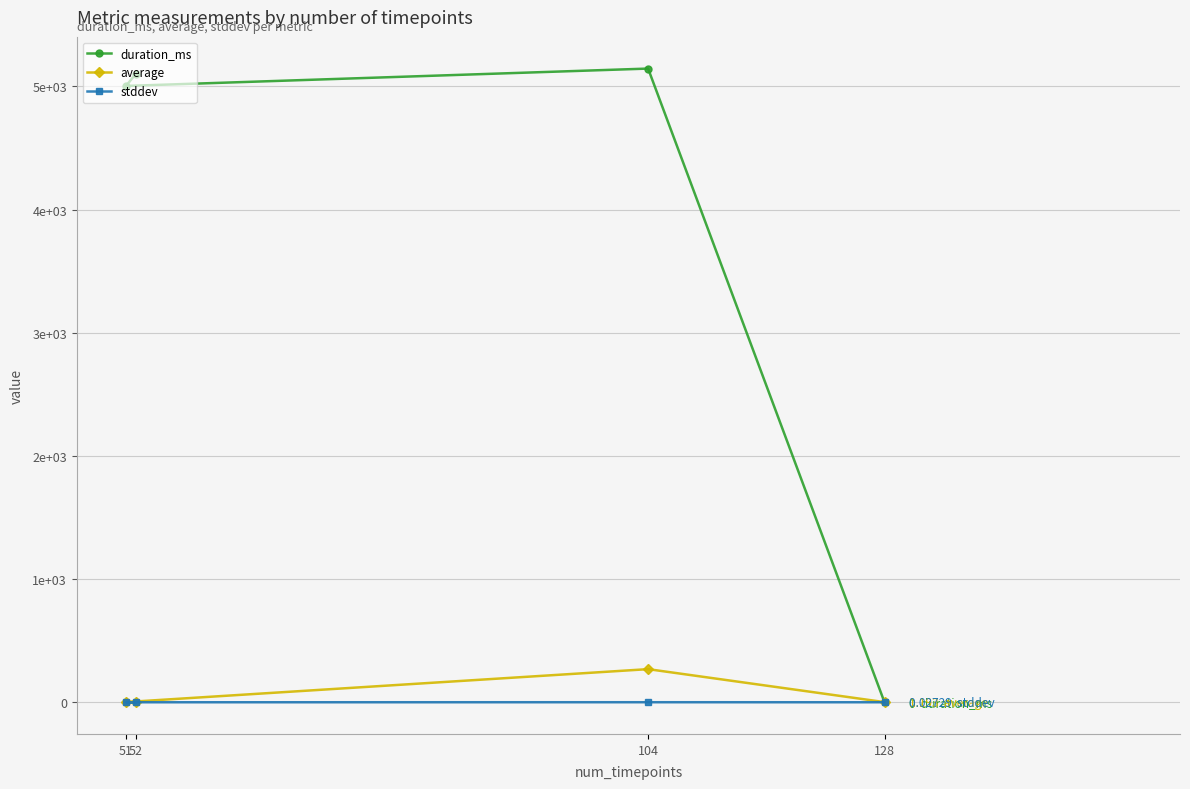

What is the difference between the maximum and minimum values in the duration_ms series?

5144.0